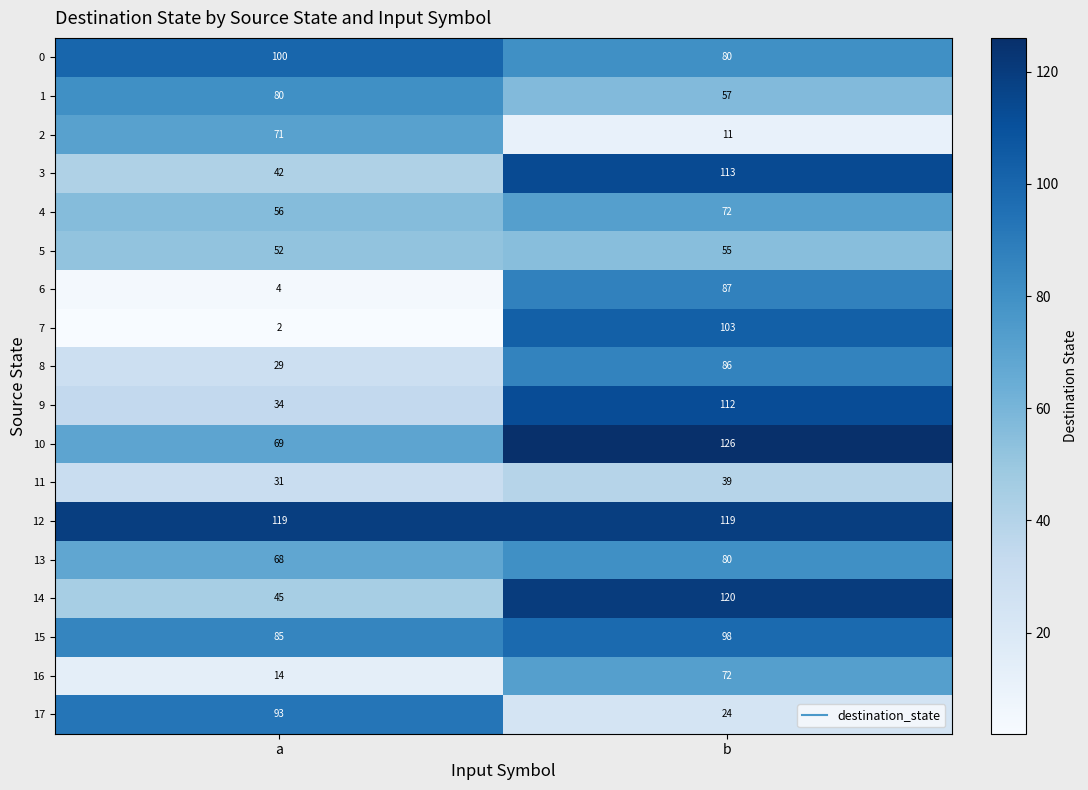

Is it true that 10 equals 126 at b?

True